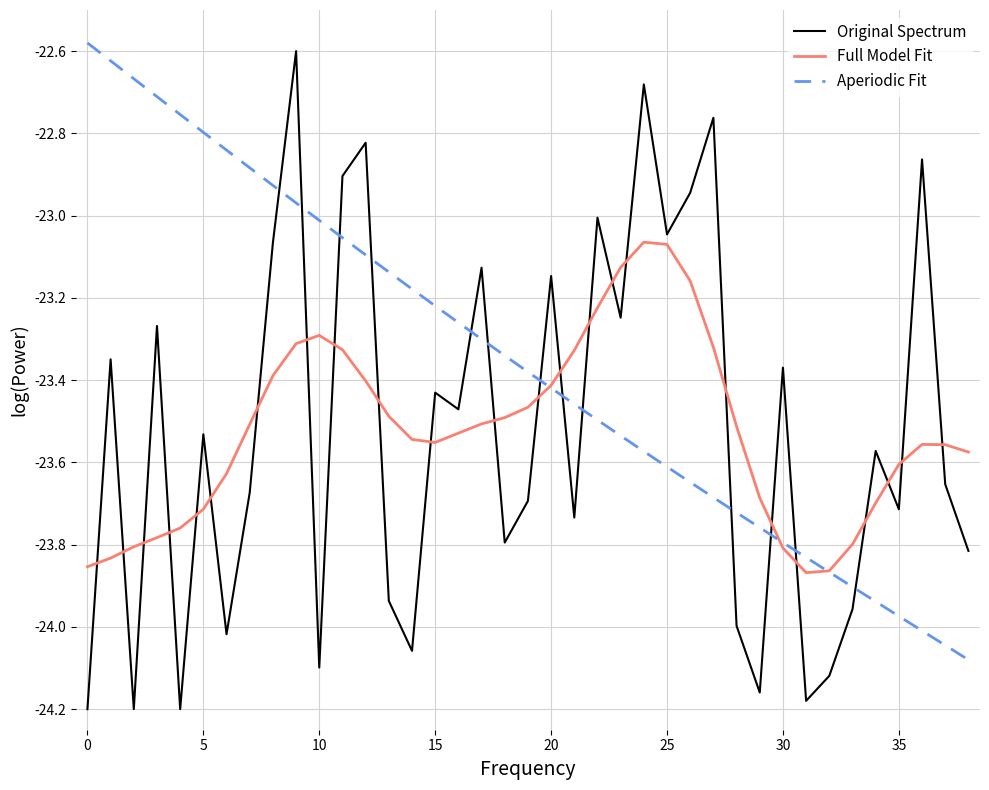

How many lines are shown in the chart?

3